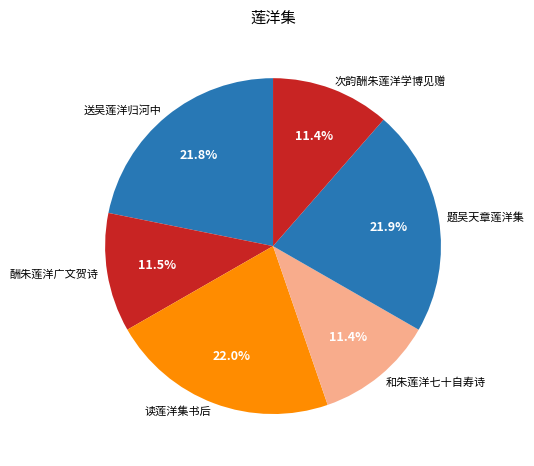

Which has a higher value, 题吴天章莲洋集 or 酬朱莲洋广文贺诗?

题吴天章莲洋集